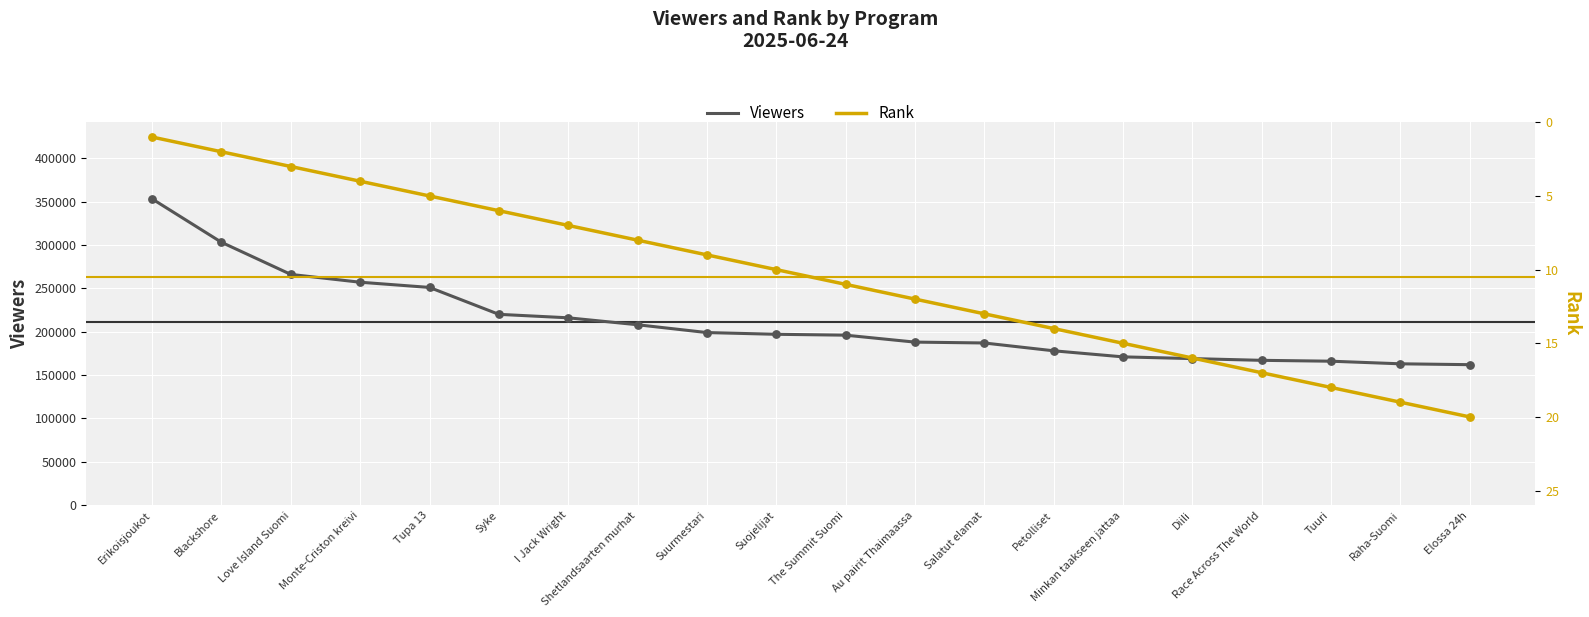

Which series contains the lowest Y value?

Rank